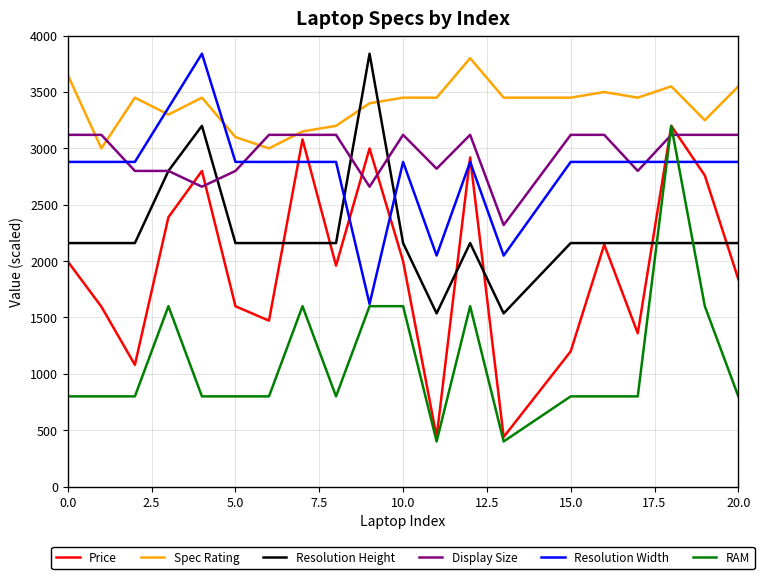

After their last crossing, which series has the higher values: Spec Rating or Resolution Width?

Spec Rating